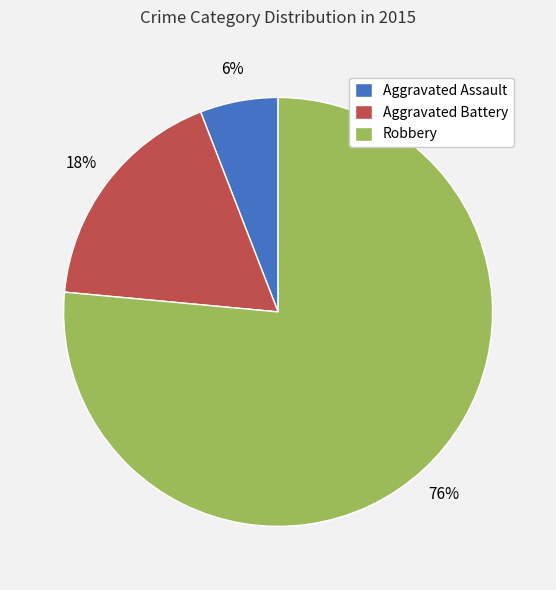

To the nearest percent, what percentage of the pie is Aggravated Battery?

18%